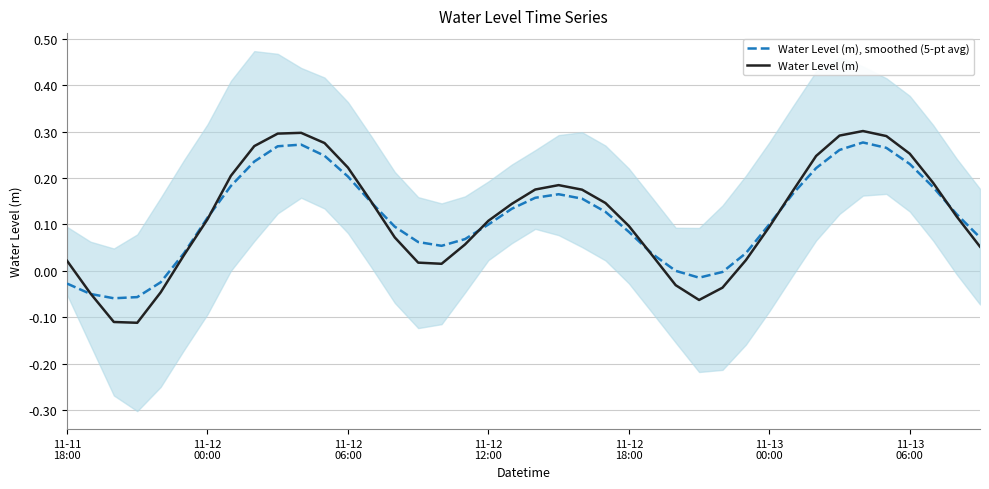

The Water Level (m) series shows 0.2 at 20. True or false?

False